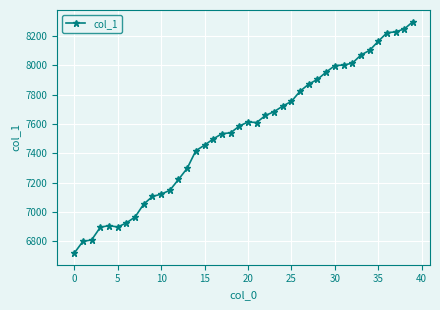

What is the value of the 29th point from the left?

7904